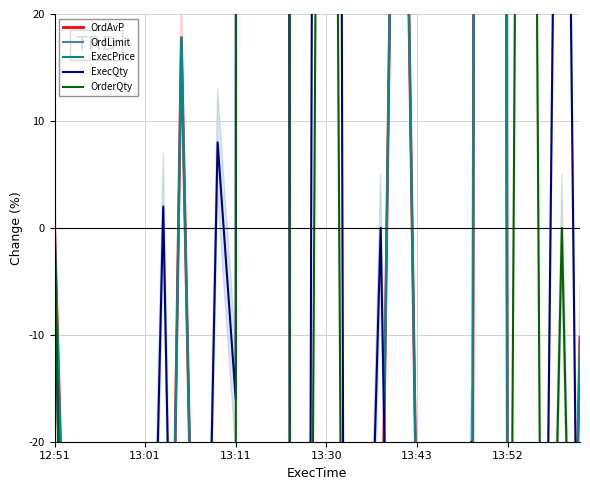

What is the average value of the OrdLimit series?

-28.3